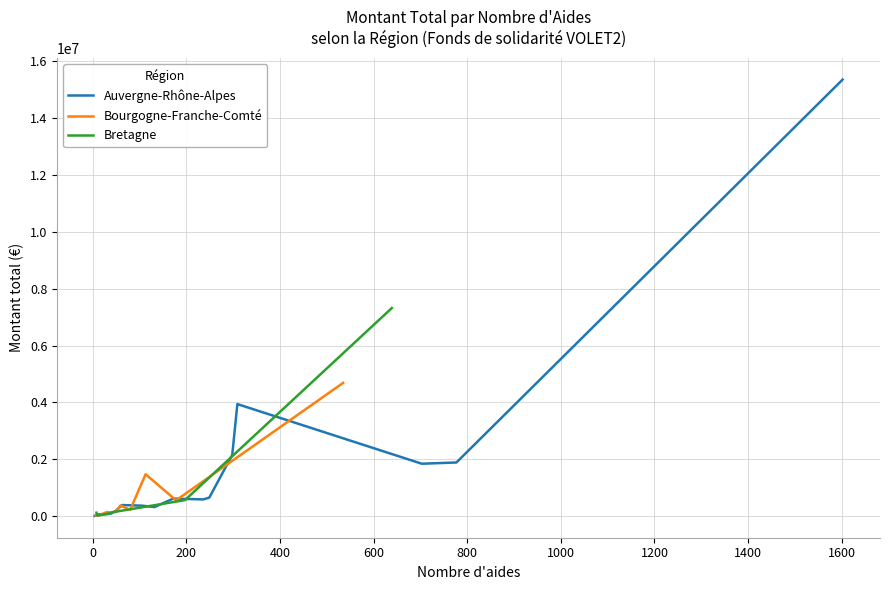

In Bourgogne-Franche-Comté, how many points are higher than both neighbors (excluding endpoints)?

5